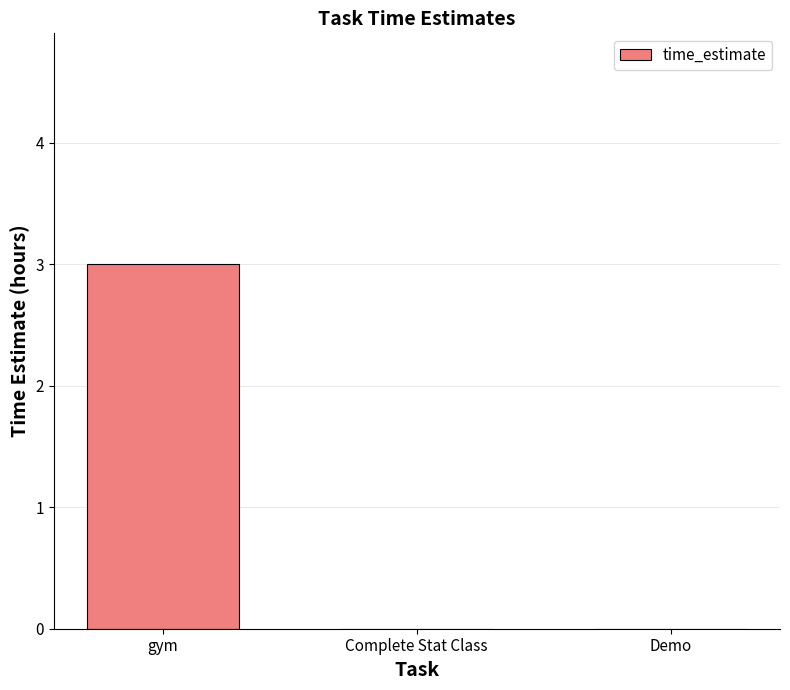

Is it true that the value at Complete Stat Class is -1?

False